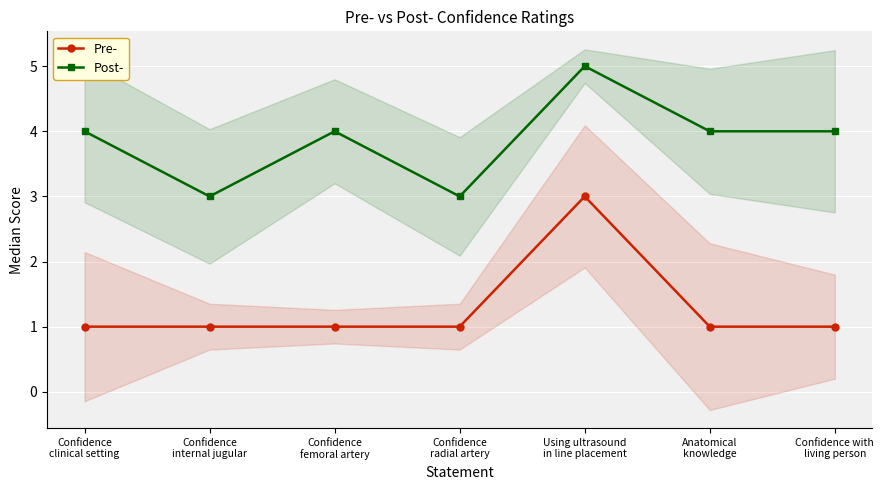

At which category is the sum across all series the highest?

Using ultrasound
in line placement